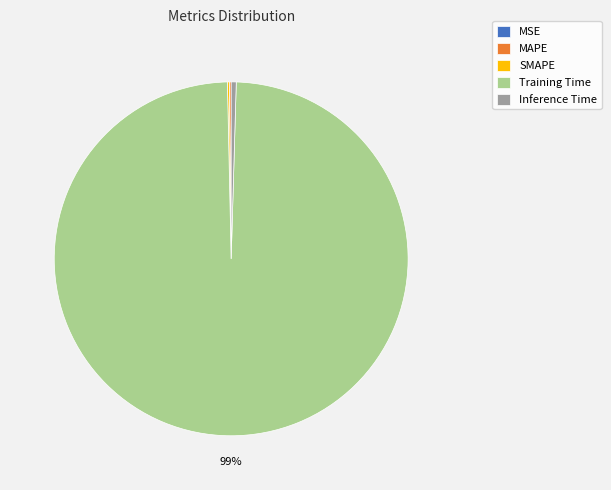

Which slice is the largest?

Training Time